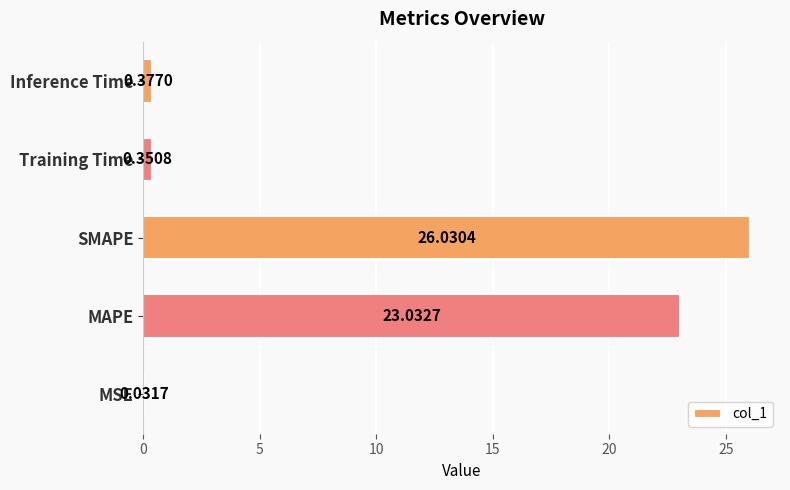

Does the chart contain stacked bars?

No